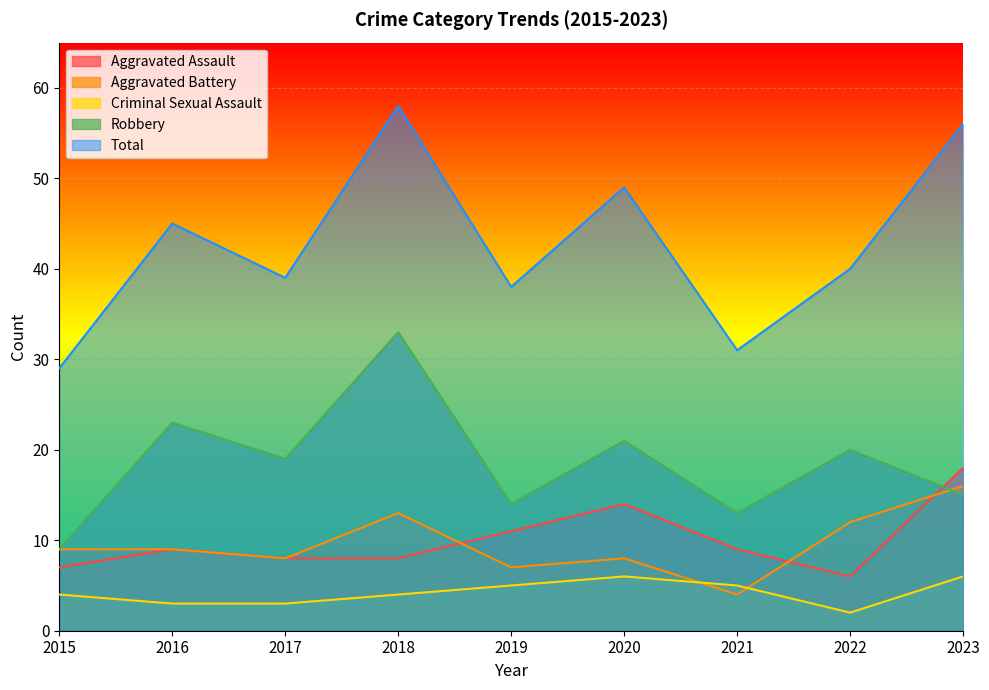

True or false: Criminal Sexual Assault and Aggravated Assault intersect in this chart.

False